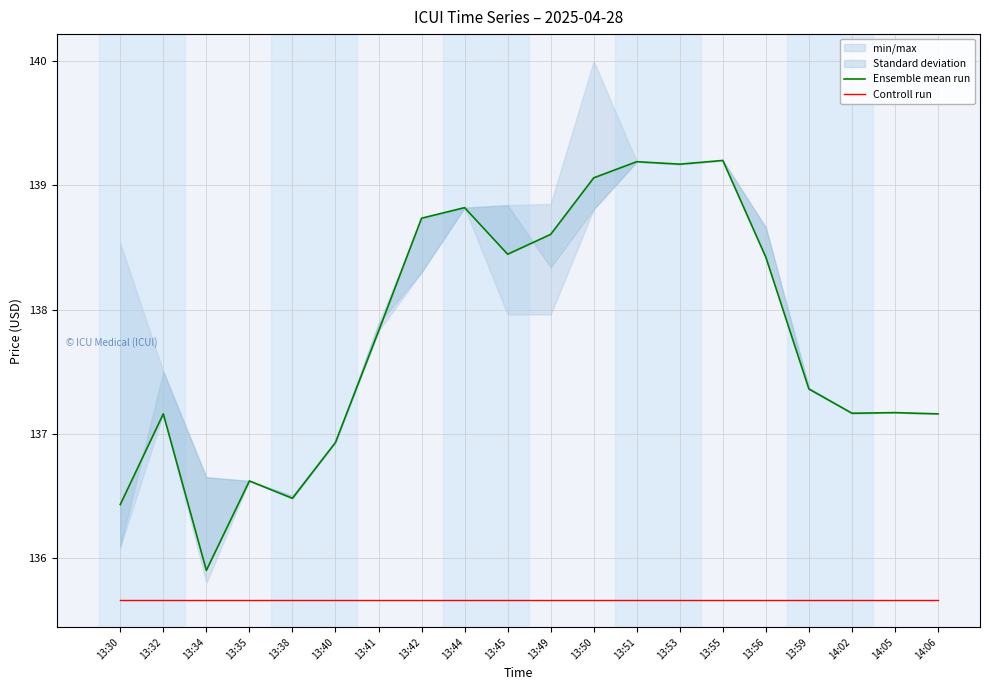

In Ensemble mean run, how many points are lower than both neighbors (excluding endpoints)?

5